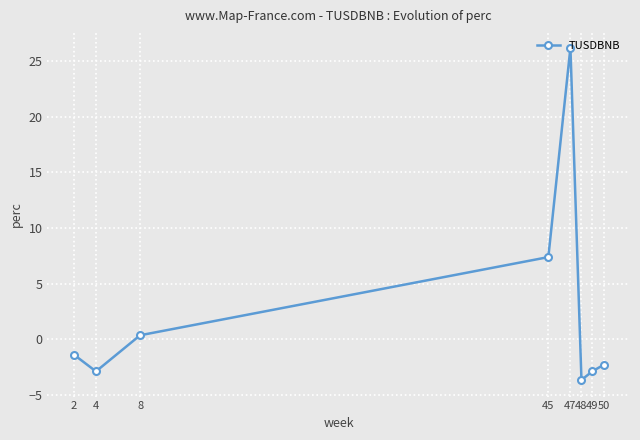

Reading left to right, extract all data points from this chart.

2=-1.4	4=-2.9	8=0.4	45=7.4	47=26.2	48=-3.7	49=-2.9	50=-2.3